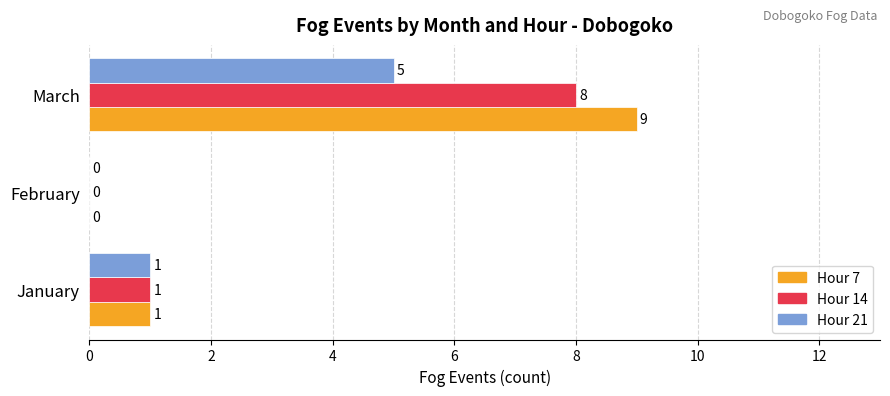

Between January and March, which series saw the biggest shift?

Hour 7